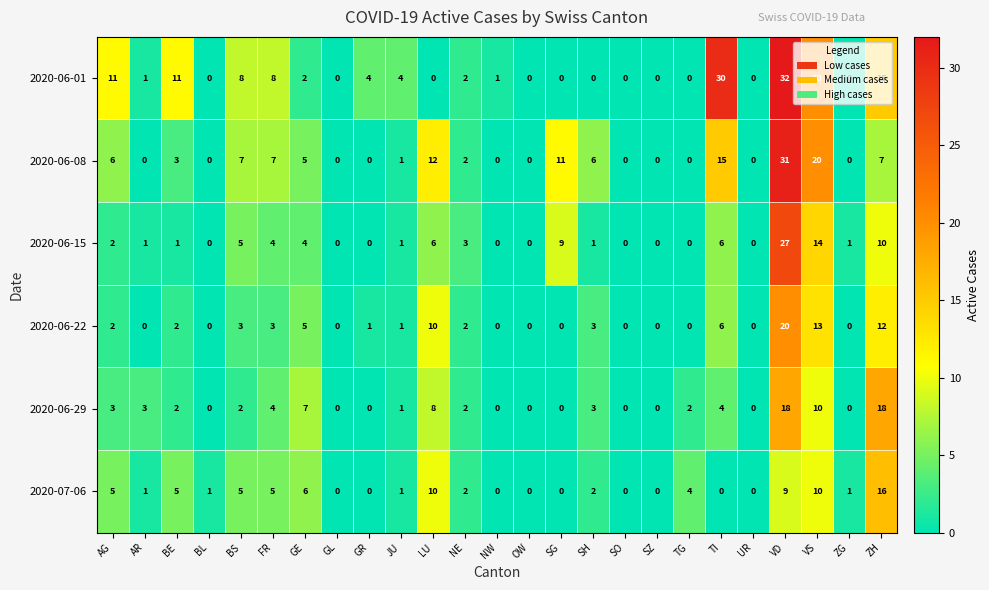

Rank the series by their maximum value, from lowest to highest.

2020-07-06, 2020-06-29, 2020-06-22, 2020-06-15, 2020-06-08, 2020-06-01